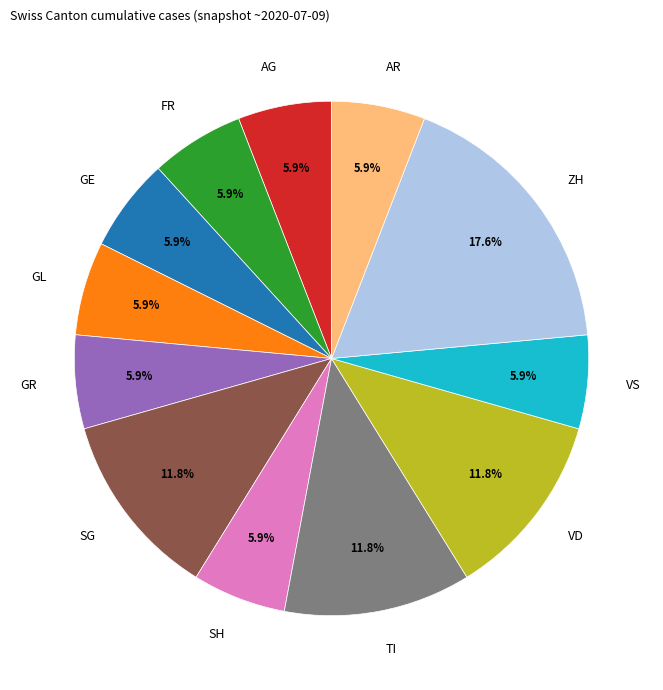

Is it true that FR is 1% of the pie?

False